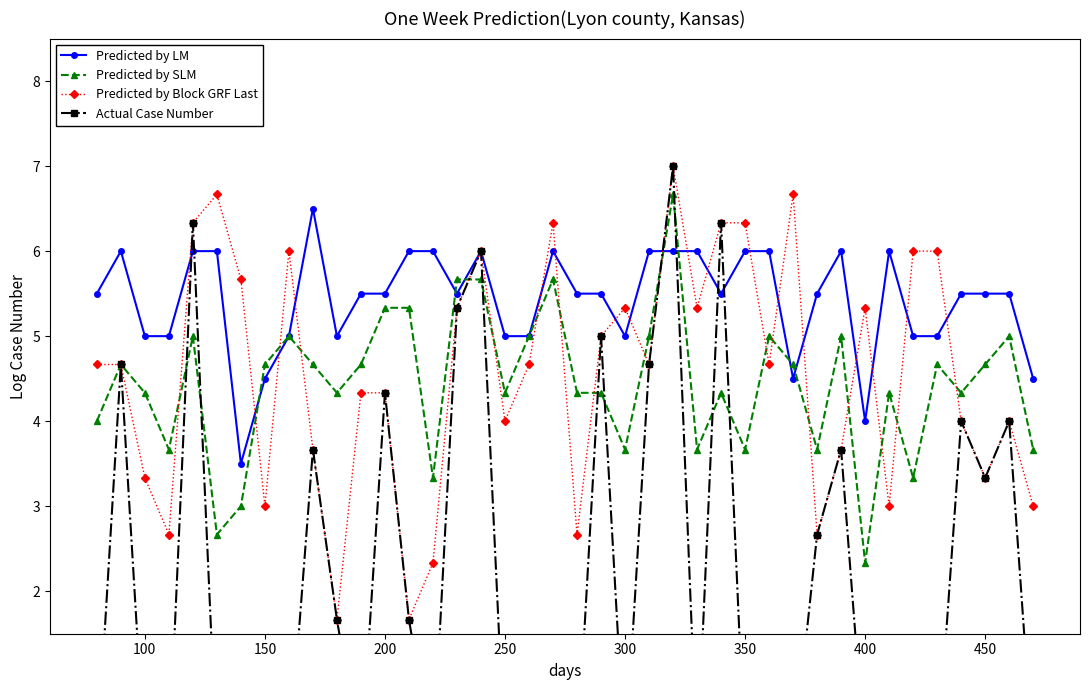

Read the Predicted by SLM value at 350.

3.7